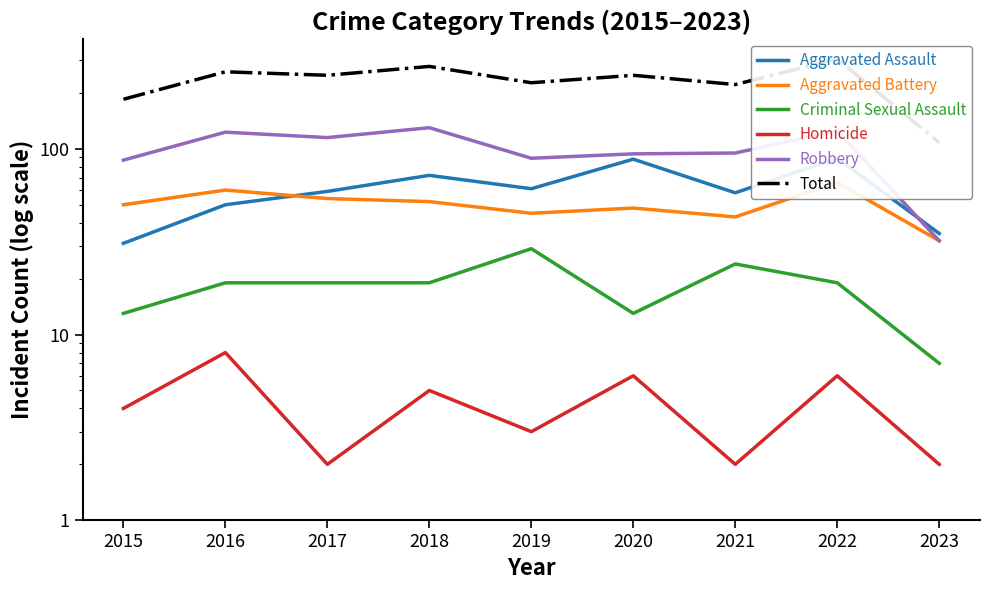

What is the difference between the Aggravated Assault values at 2016 and 2021?

8